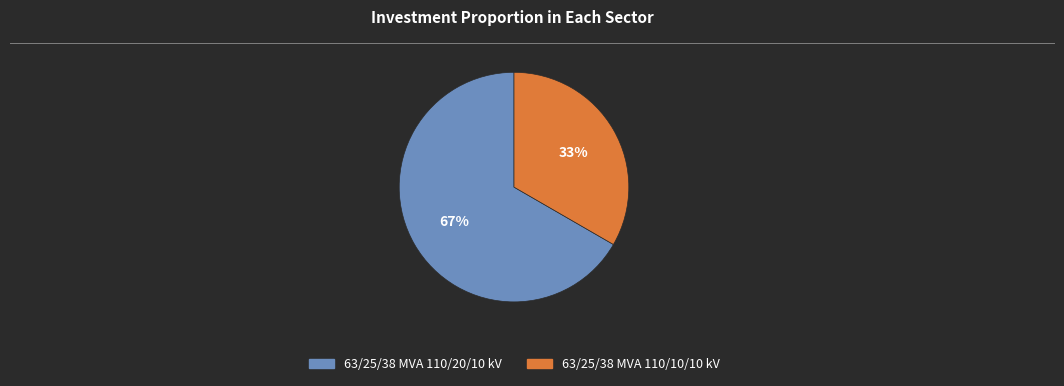

What percentage is the 63/25/38 MVA 110/10/10 kV slice, to the nearest percent?

33%